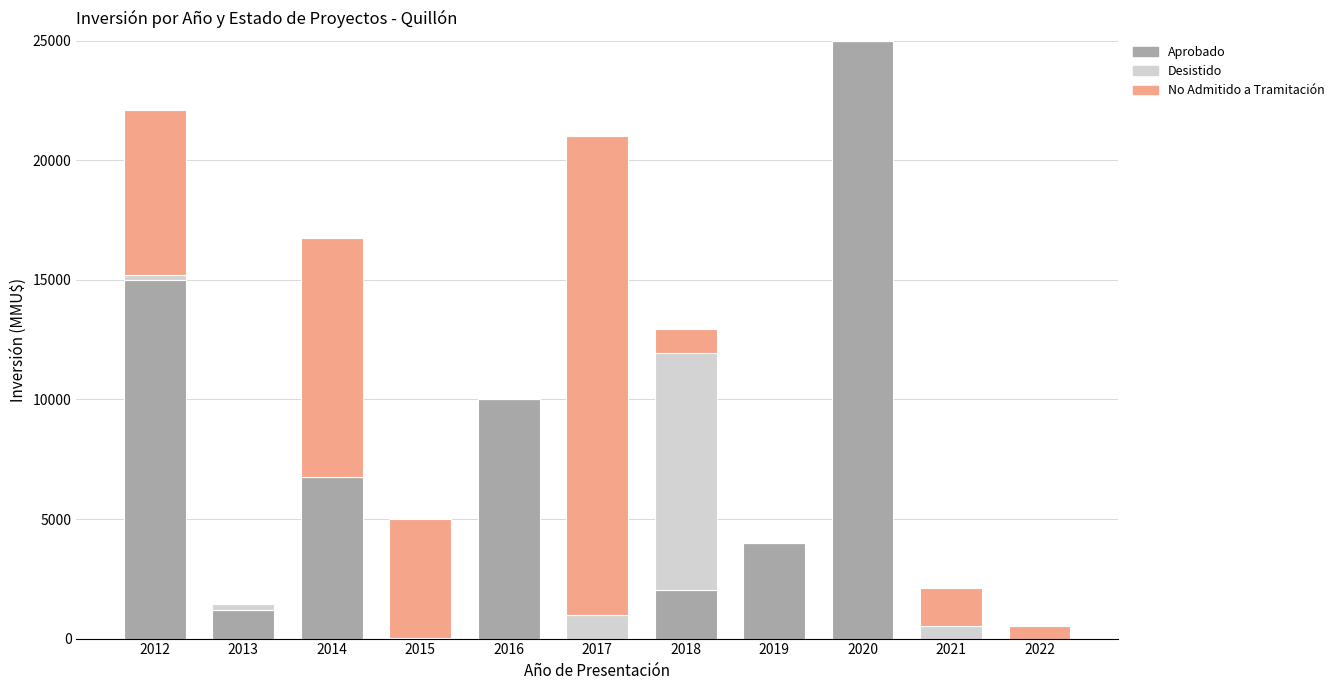

What is the highest value of the Aprobado series?

25000